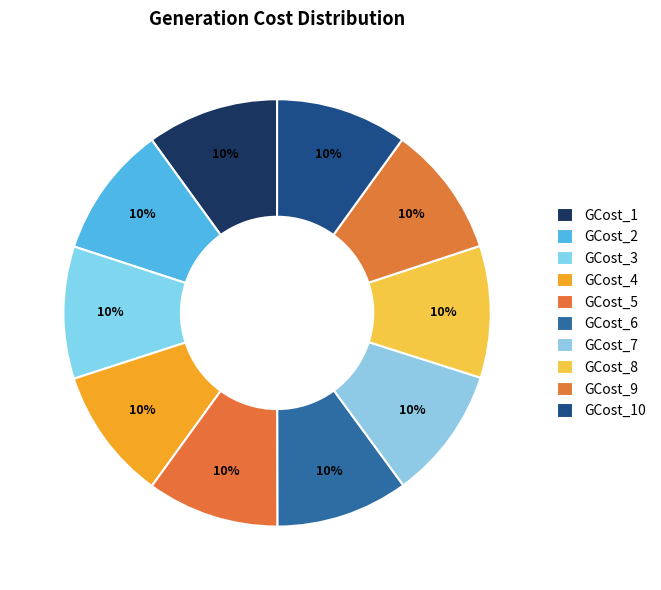

Does GCost_6 represent more than half of the total?

No